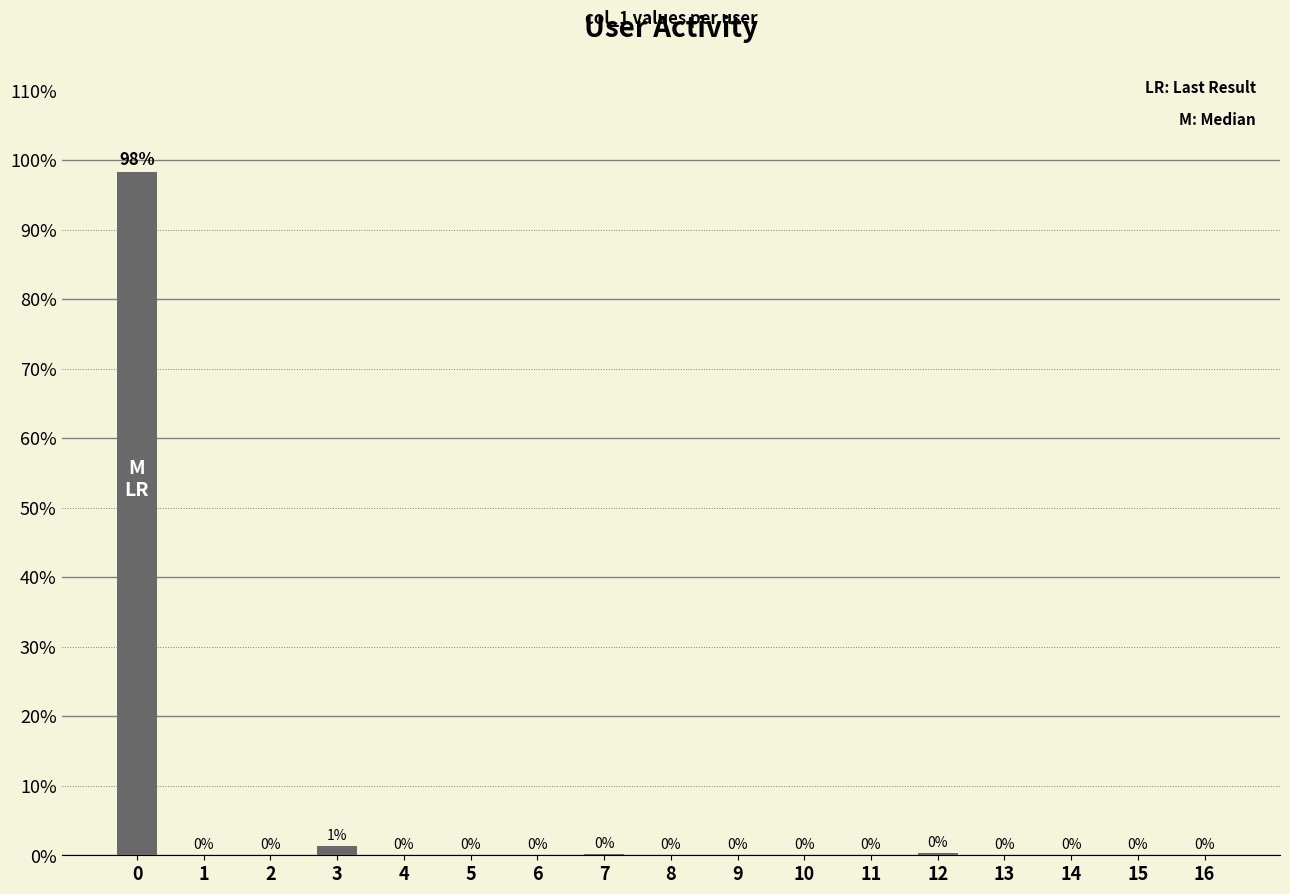

What is the greatest value displayed?

98.3